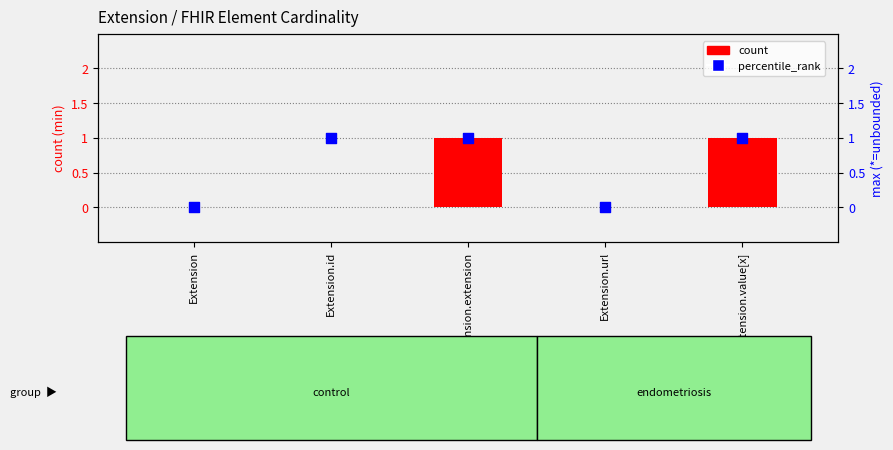

Which series reaches the maximum Y coordinate?

count